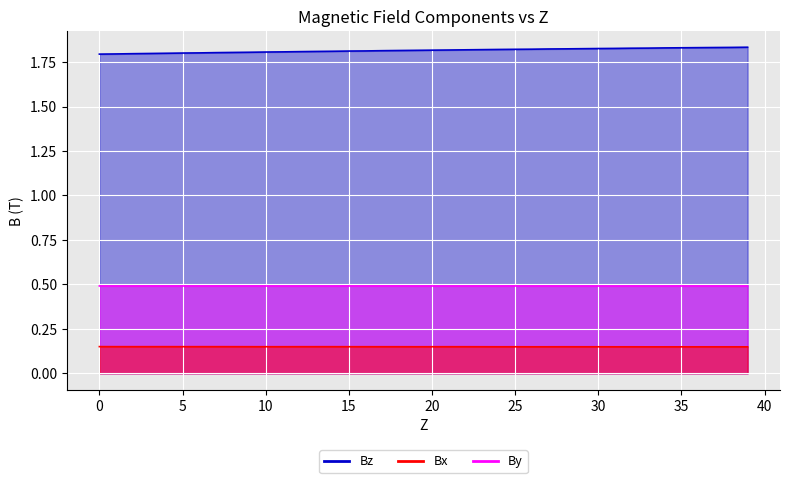

True or false: By has more than 2 interior local peaks.

True